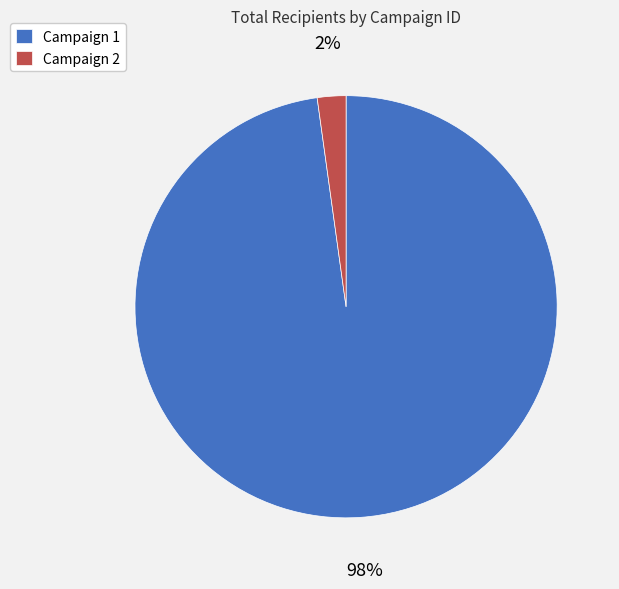

Rank the categories by value from lowest to highest.

Campaign 2, Campaign 1